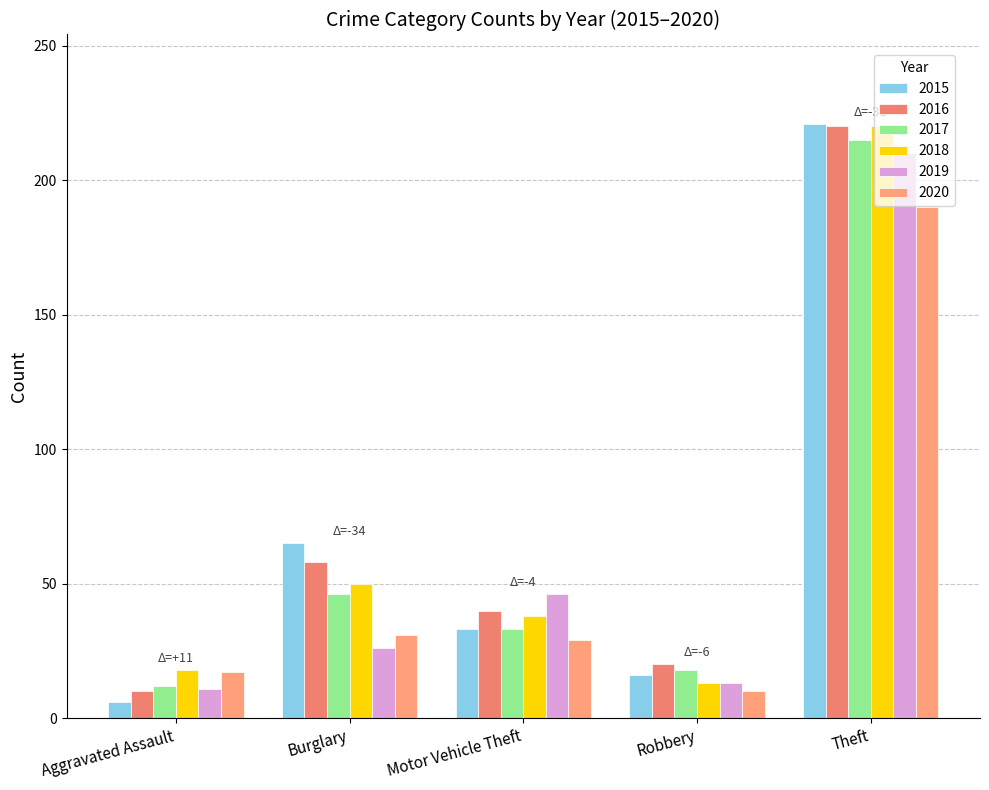

What value does the 2016 series have at Motor Vehicle Theft, to the nearest 50?

50